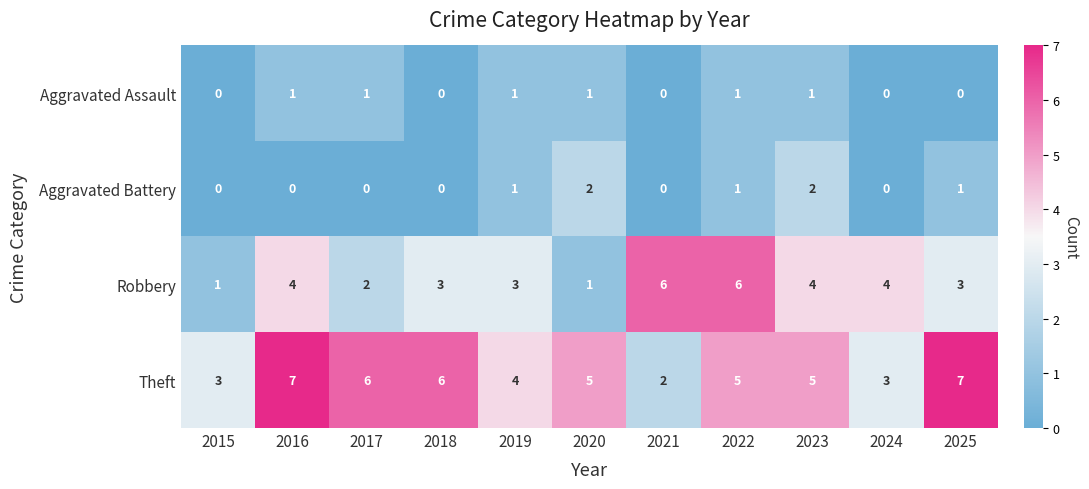

Which series changed the most between 2022 and 2023?

Robbery